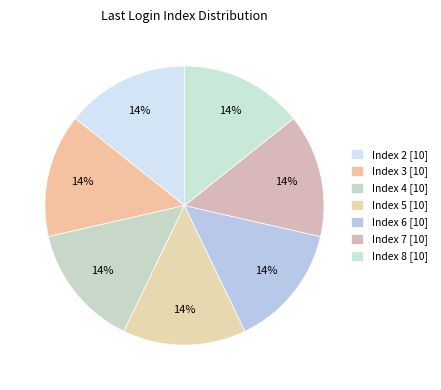

What is the largest slice in the pie chart?

Index 8